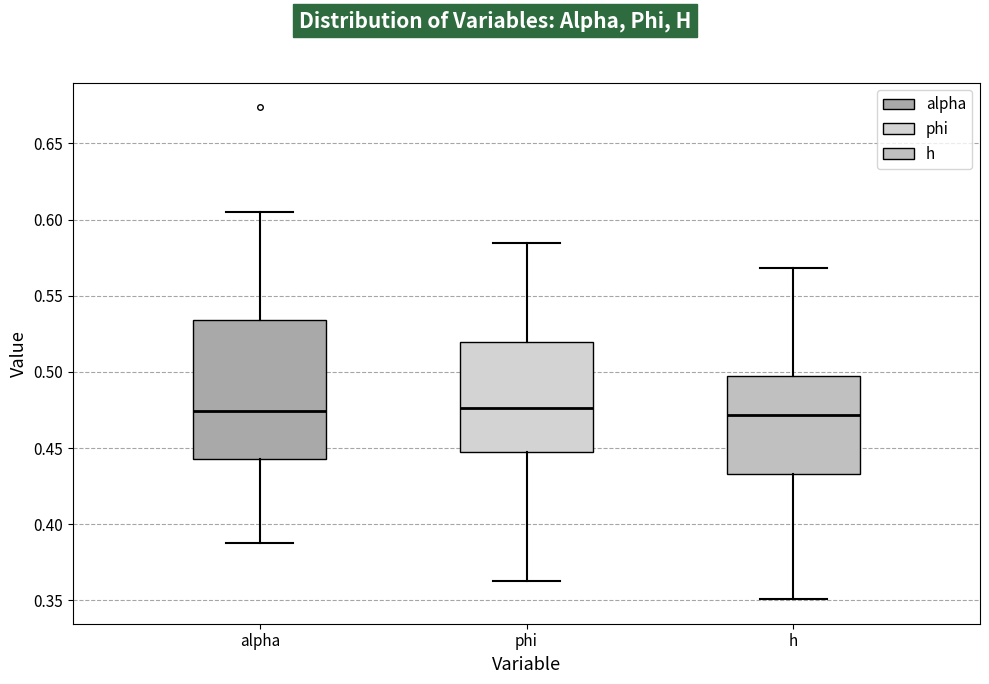

Reading left to right, transcribe this box plot: for each box, give where its median line is, the range the box spans, and where its two whiskers end, as read against the y-axis. The values are not printed on the chart, so give them approximately, as read against the axis.

alpha: median 0.475, box 0.445 to 0.535, whiskers 0.390 to 0.605
phi: median 0.475, box 0.450 to 0.520, whiskers 0.365 to 0.585
h: median 0.470, box 0.435 to 0.495, whiskers 0.350 to 0.570